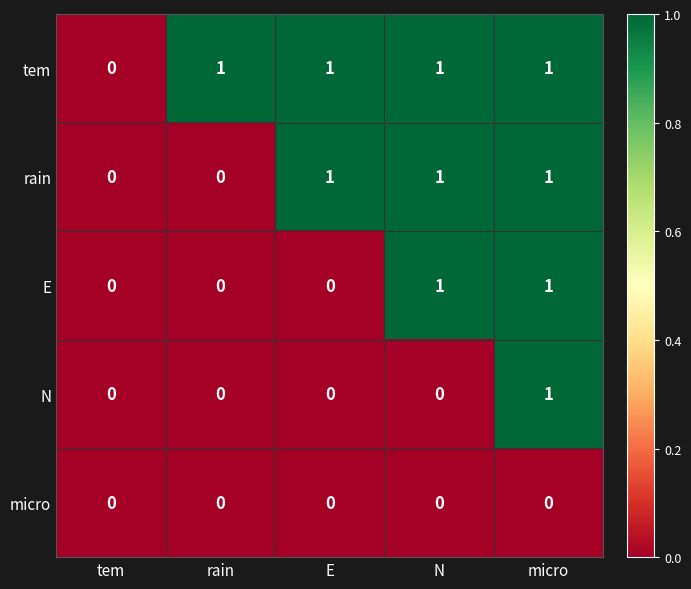

Reading left to right, list all the values displayed in this chart.

tem: tem=0	rain=1	E=1	N=1	micro=1
rain: tem=0	rain=0	E=1	N=1	micro=1
E: tem=0	rain=0	E=0	N=1	micro=1
N: tem=0	rain=0	E=0	N=0	micro=1
micro: tem=0	rain=0	E=0	N=0	micro=0